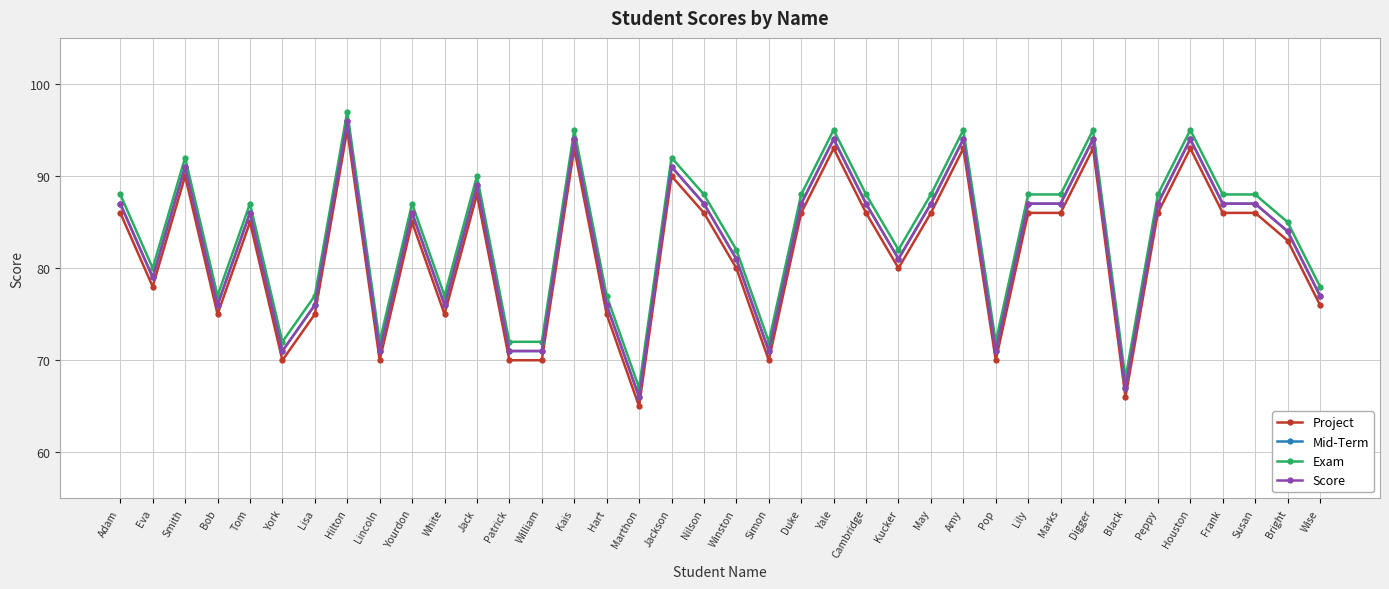

Is this an area chart (filled region under the line)?

No